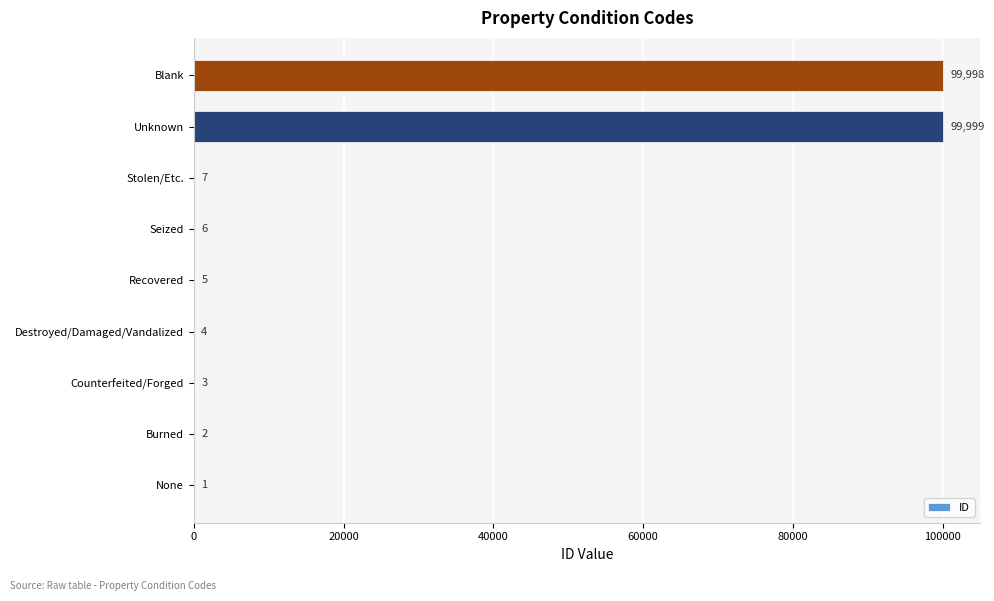

Between Destroyed/Damaged/Vandalized and Counterfeited/Forged, which is larger?

Destroyed/Damaged/Vandalized